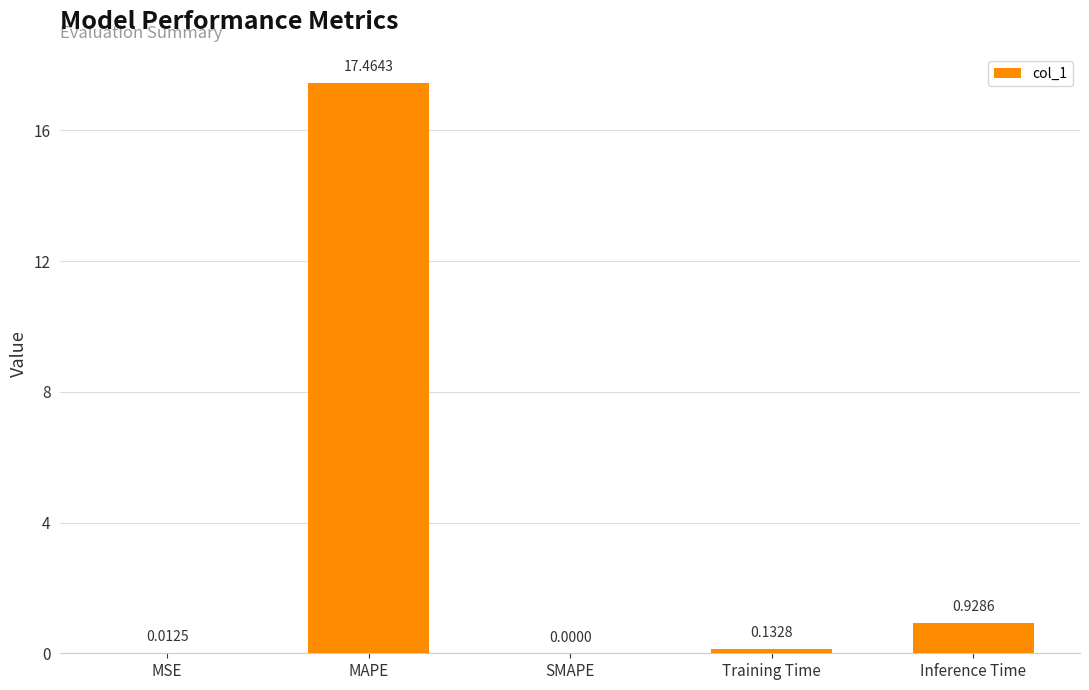

What is the change in value from MSE to MAPE?

+17.5